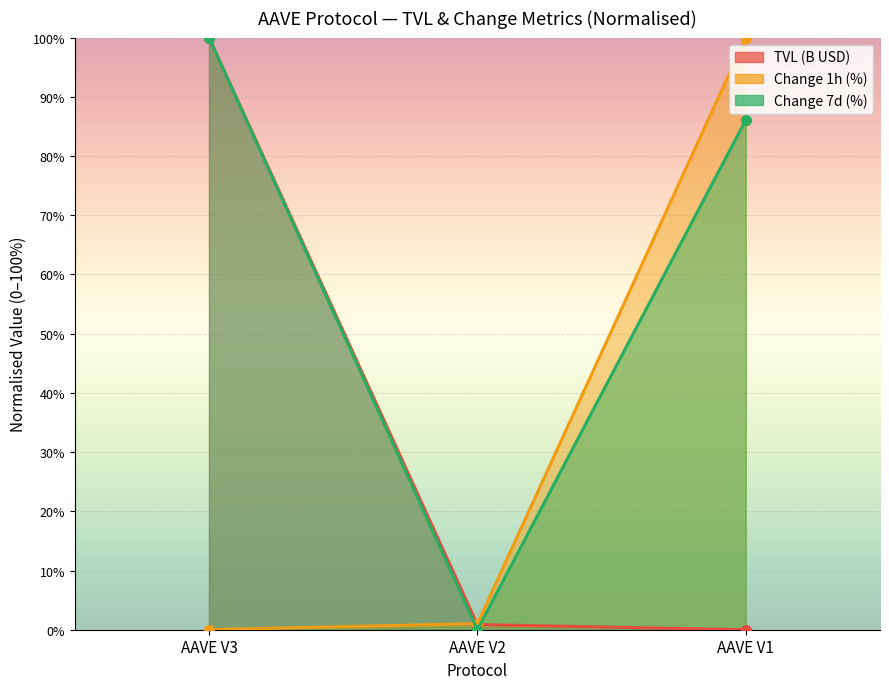

Count the number of data series in this chart.

3